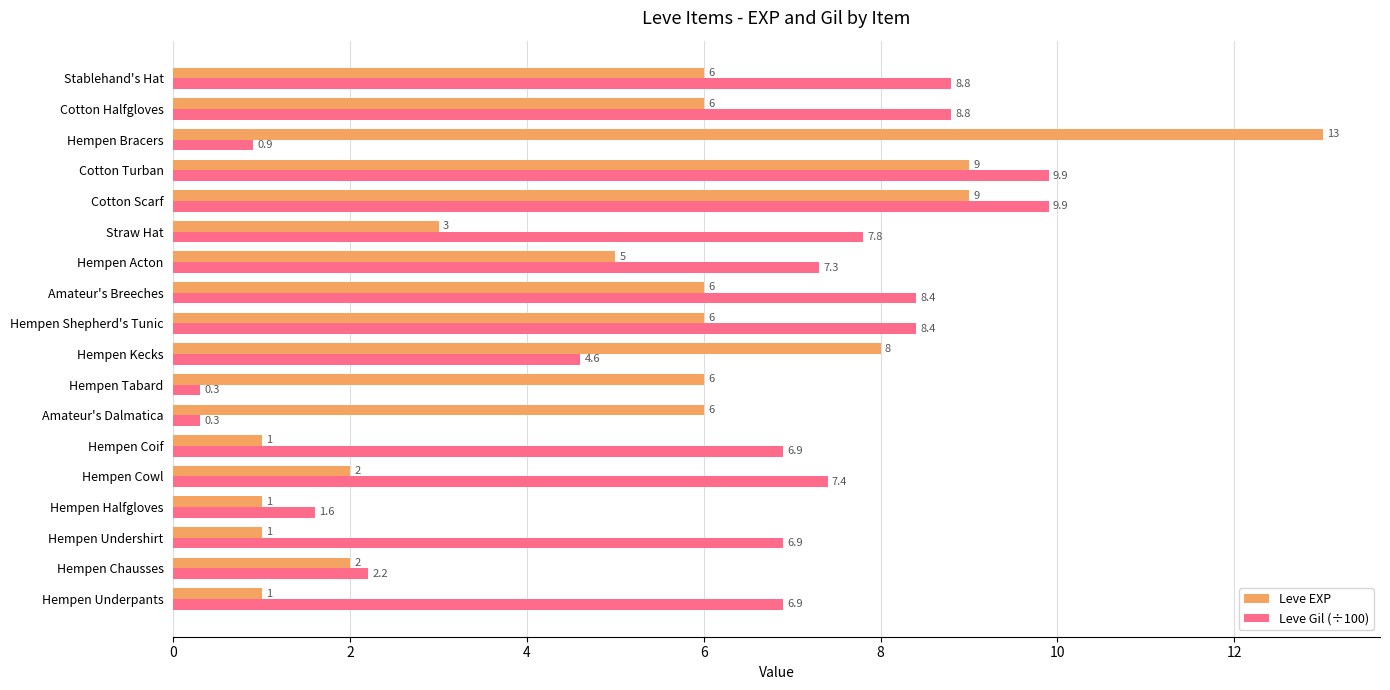

Is the value of Leve EXP at Hempen Shepherd's Tunic greater than the value of Leve Gil (÷100) at Hempen Underpants?

No